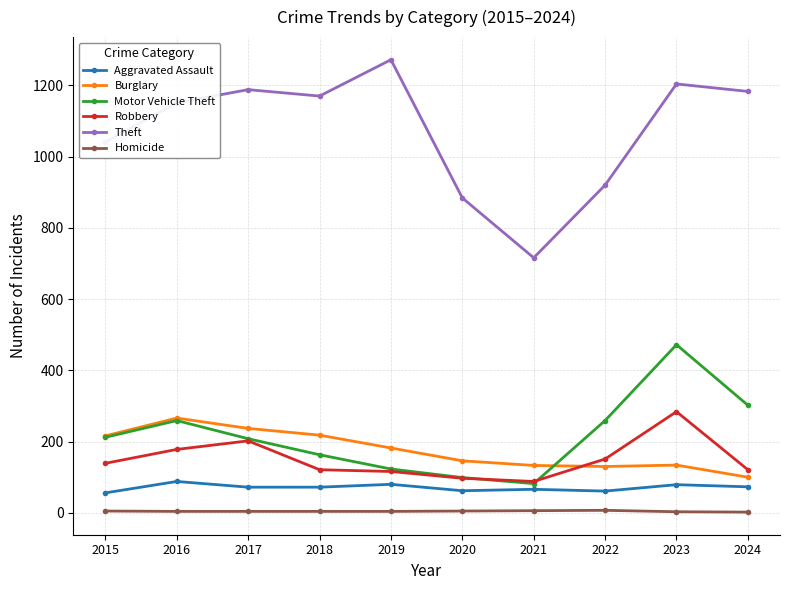

Which series has the widest spread of values?

Theft